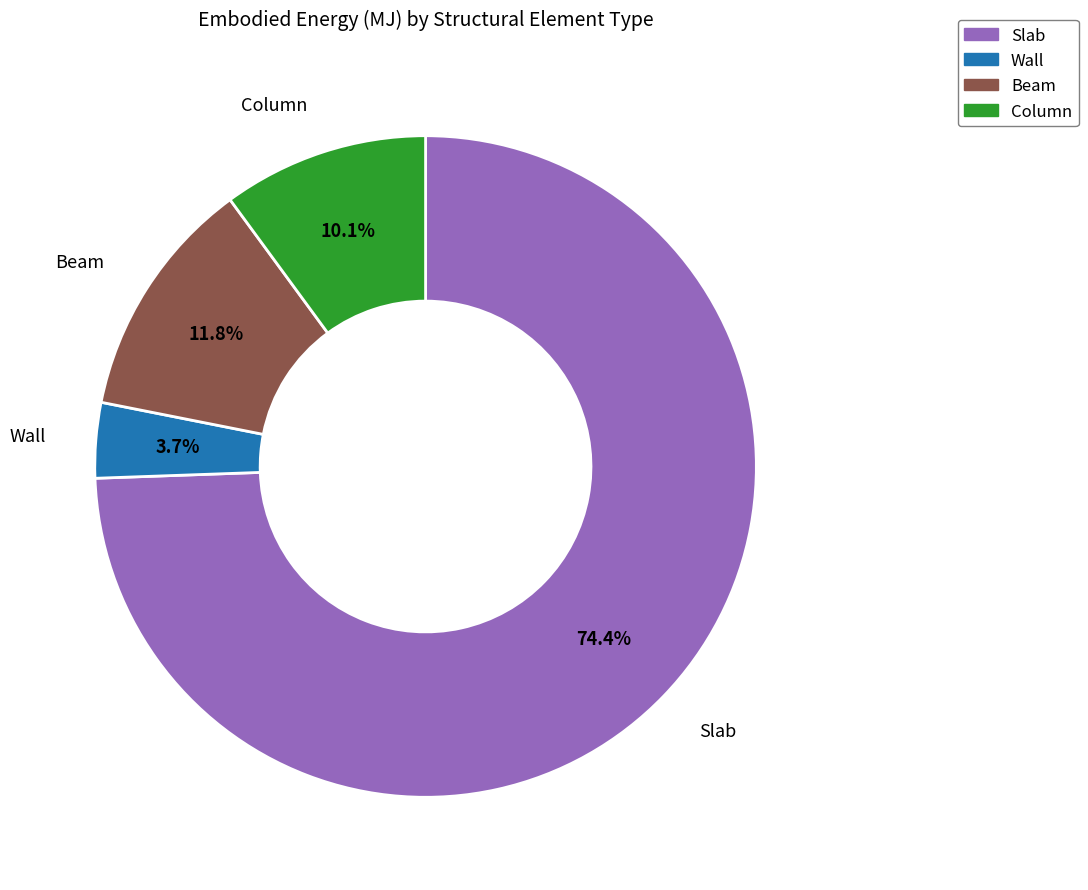

True or false: Column accounts for 10% of the total.

True